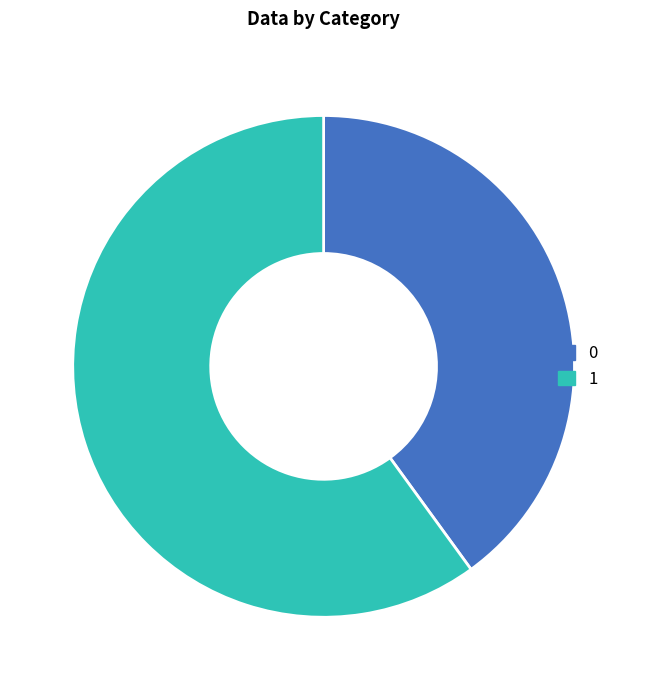

Rank the categories by value from highest to lowest.

1, 0